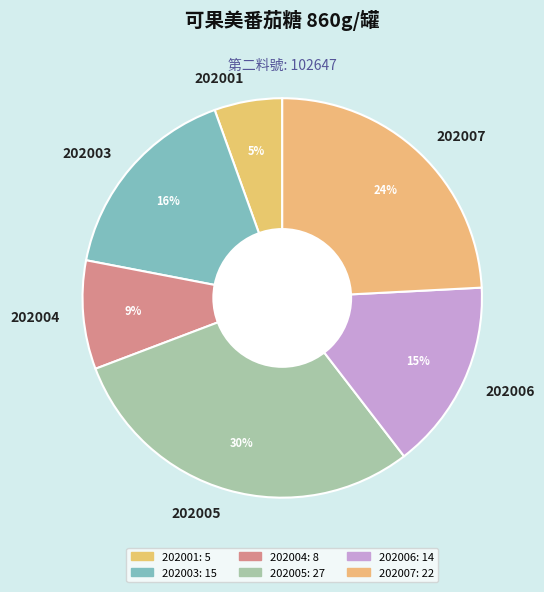

To the nearest percent, what portion does 202001 represent?

5%